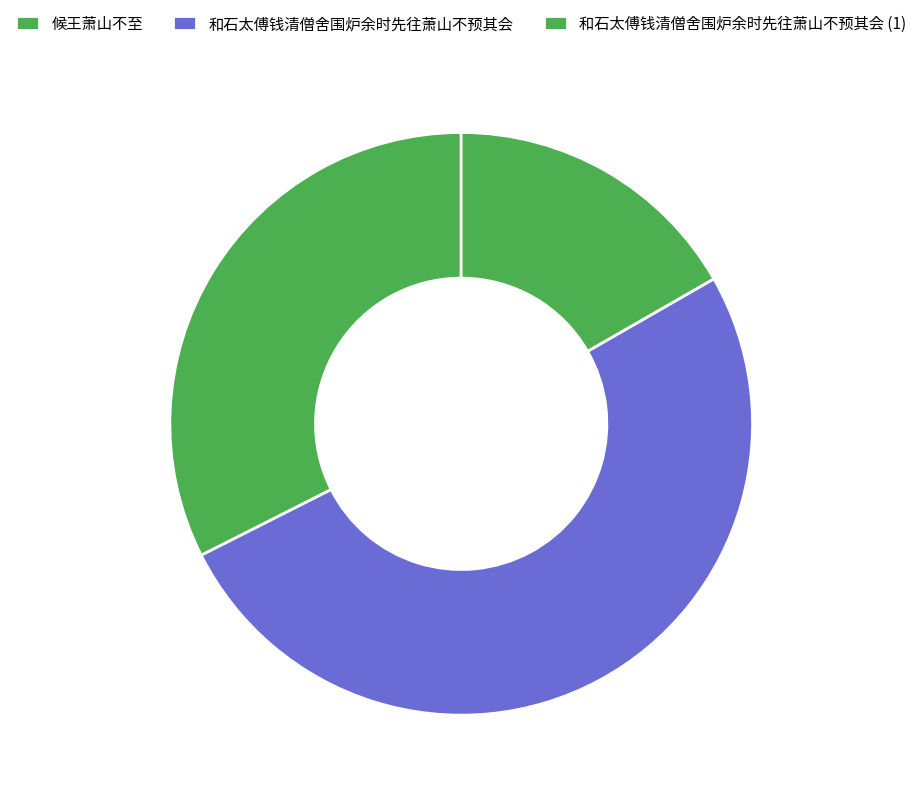

Count the number of slices in the pie.

3